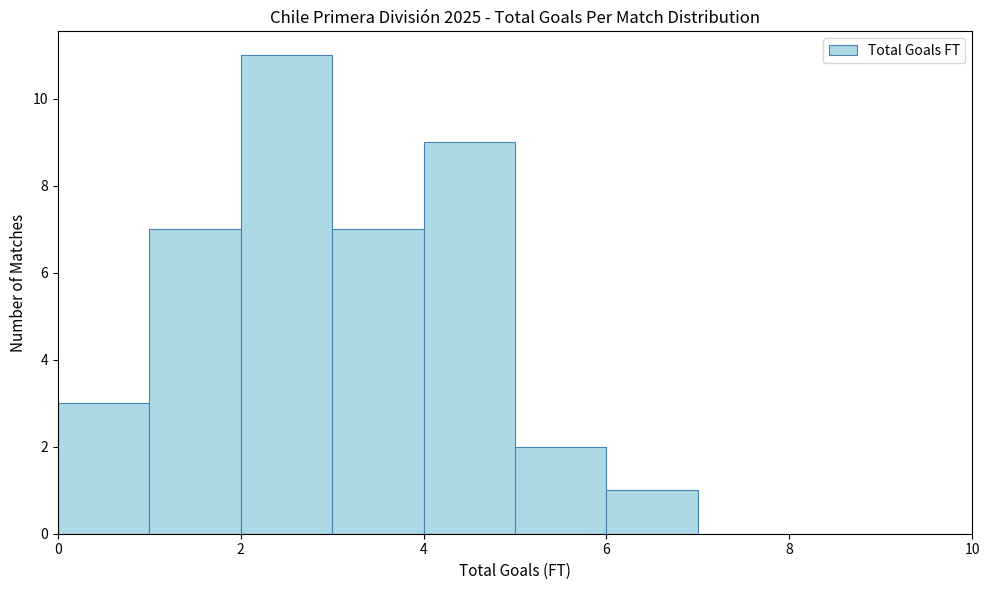

Reading left to right, list every bar in this chart as the range it spans on the x-axis followed by its height. The values are not printed on the chart, so give them approximately, as read against the axis.

0 to 1: 3
1 to 2: 7
2 to 3: 11
3 to 4: 7
4 to 5: 9
5 to 6: 2
6 to 7: 1
7 to 8: 0
8 to 9: 0
9 to 10: 0